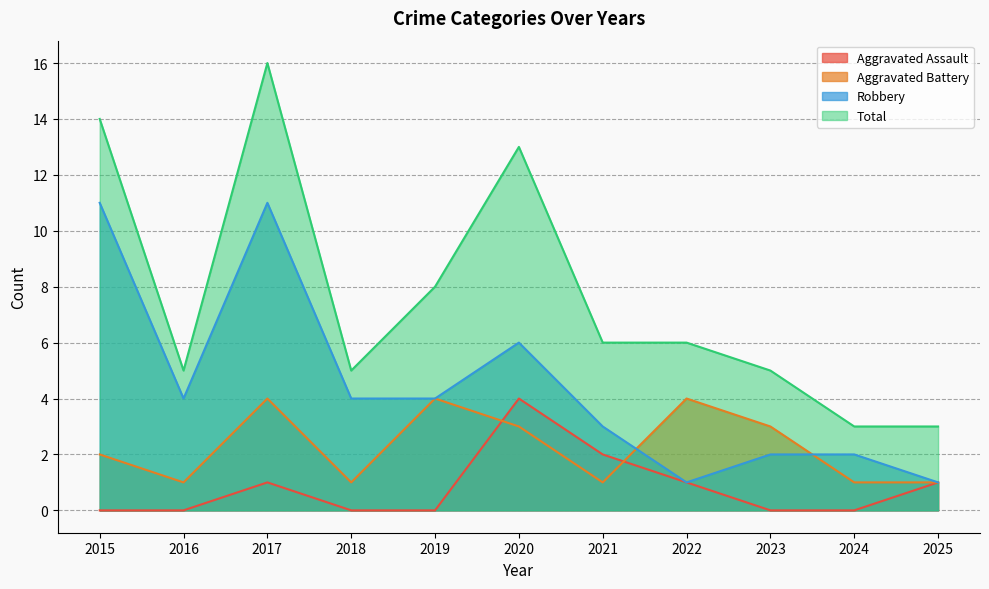

What value does the Aggravated Battery series have at 2018?

1